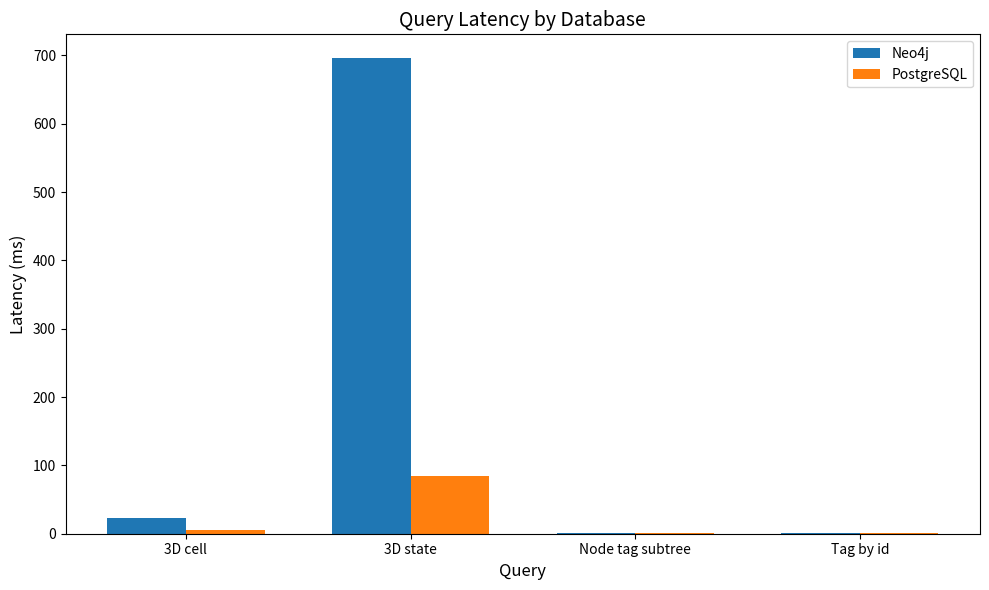

Which series has the largest total across all categories?

Neo4j